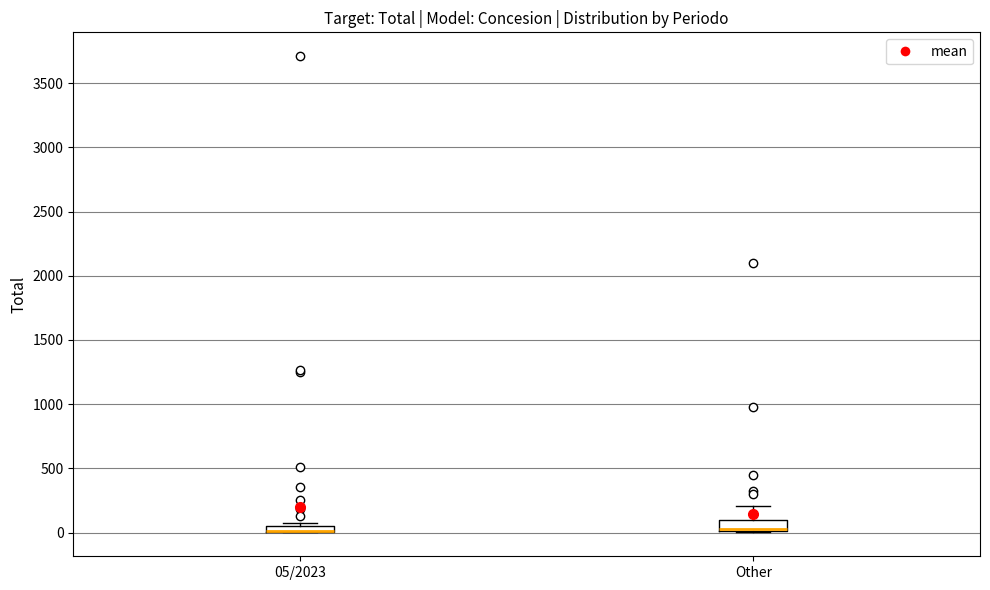

Where is the lower edge of the box for 05/2023 on the y-axis? The values are not printed on the chart, so give them approximately, as read against the axis.

0